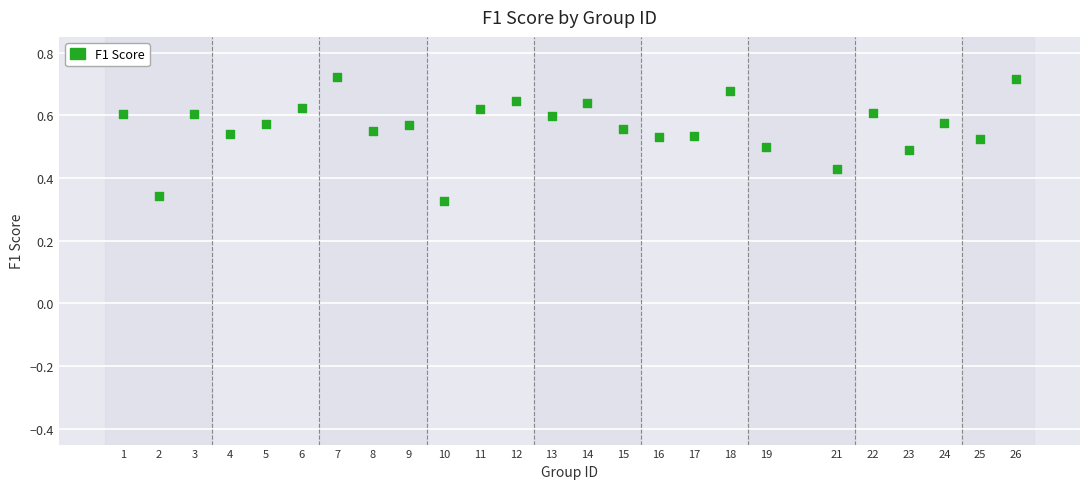

What is the range of X values (max minus min)?

25.0